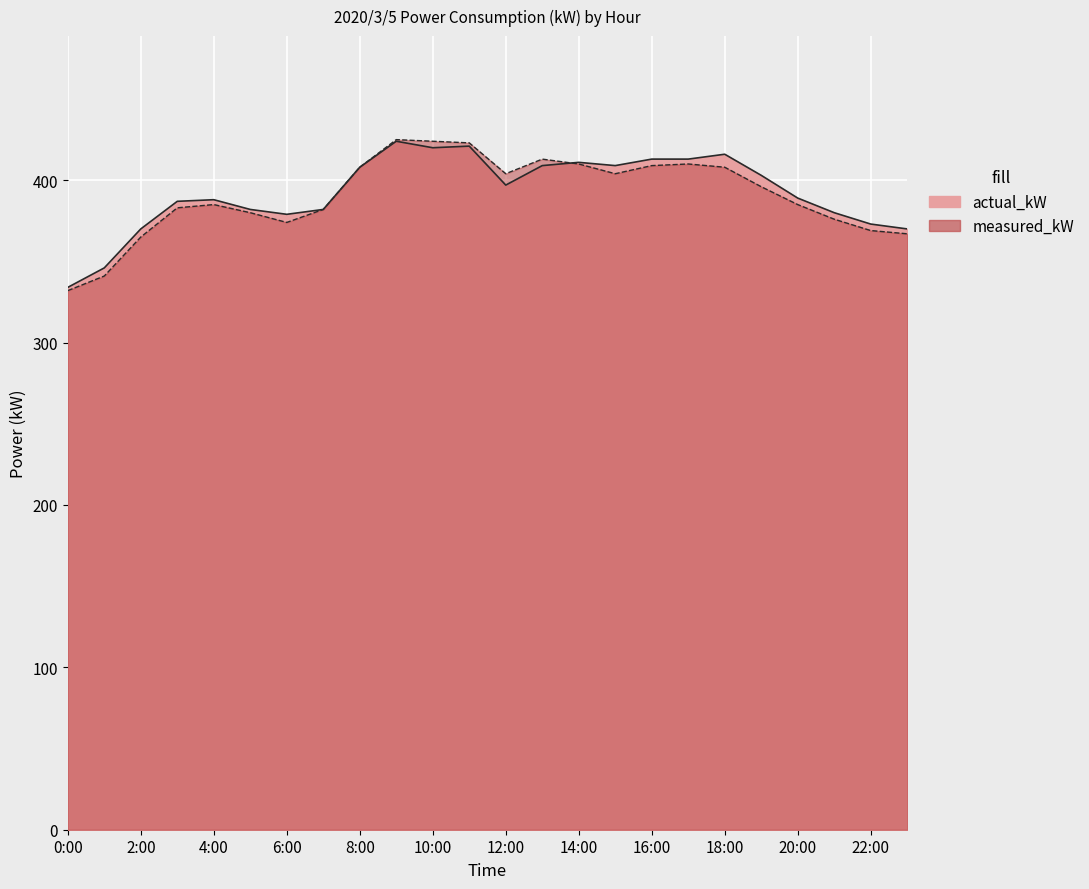

What are all the series names shown in the legend?

actual_kW, measured_kW